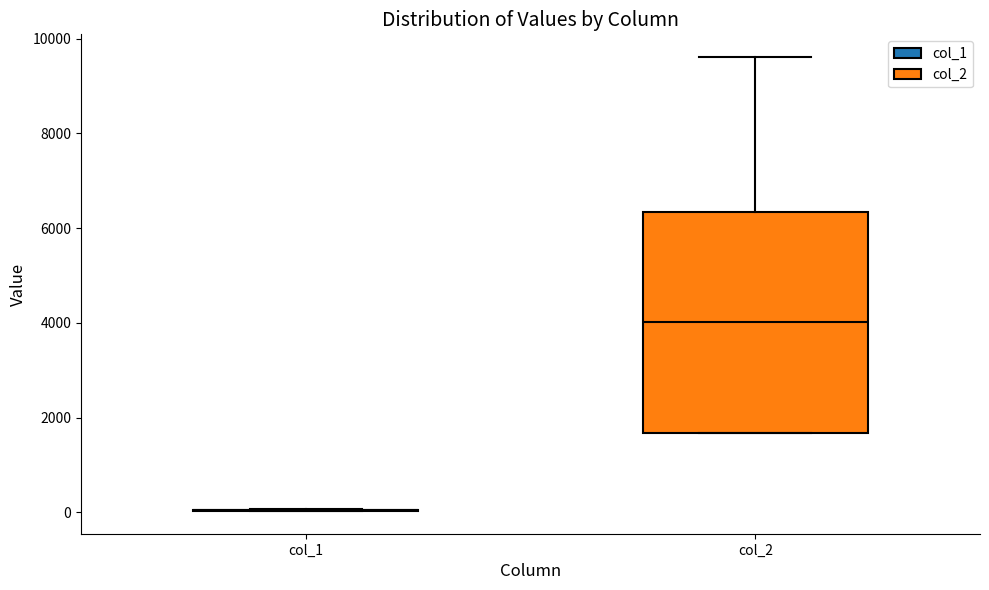

Which box is the tallest, from its lower edge to its upper edge?

col_2